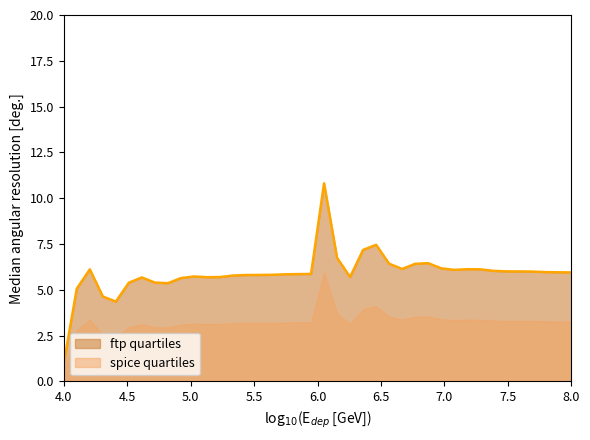

List the series in order of their overall mean, highest first.

ftp quartiles, spice quartiles